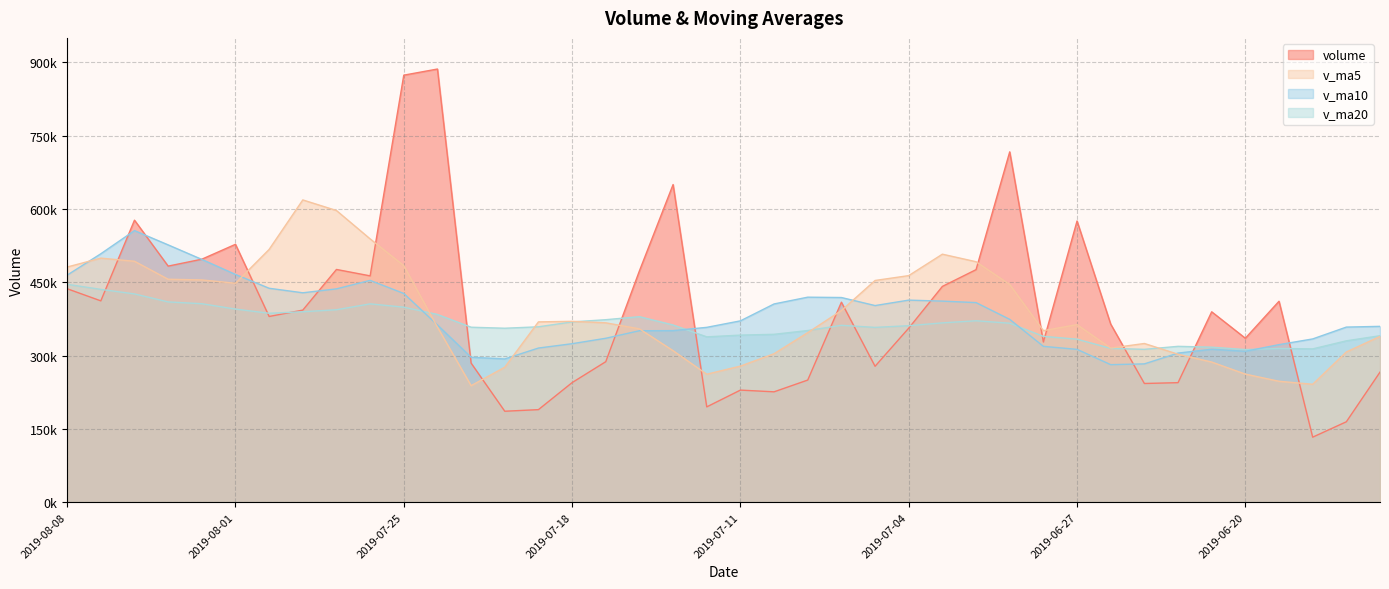

At which category is the sum across all series the highest?

2019-07-25